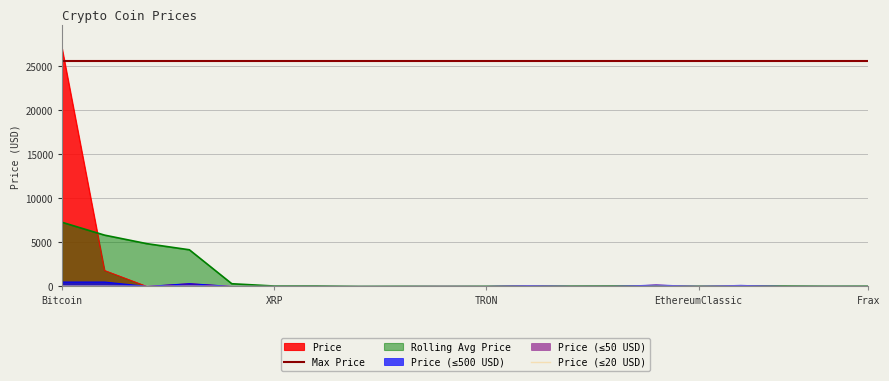

Which label corresponds to the largest value in the chart?

Bitcoin